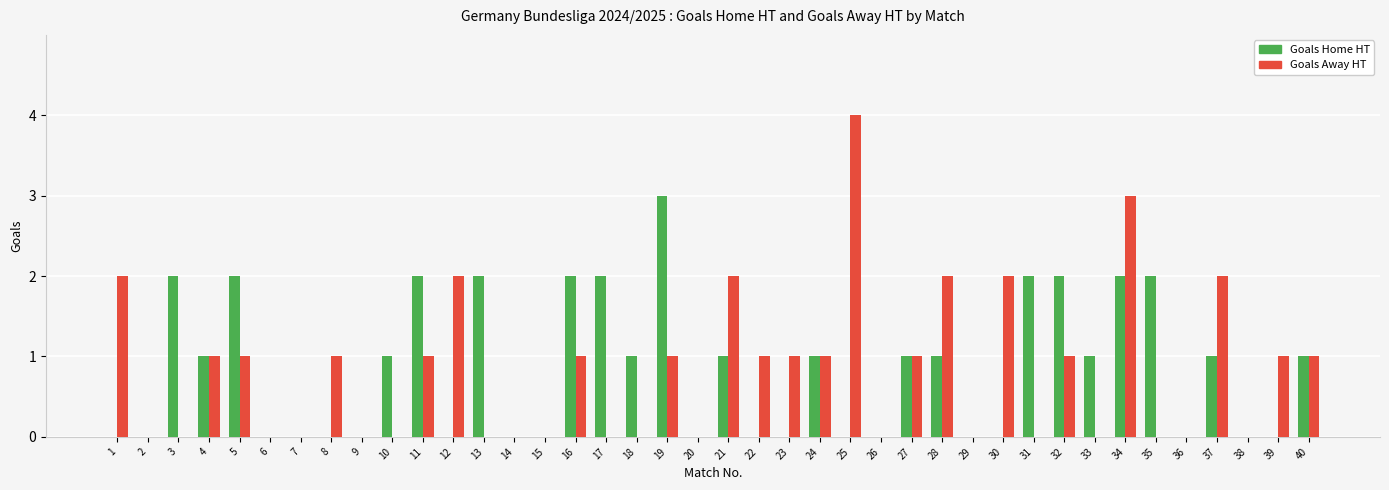

What is the sum of the Goals Away HT values at 17 and 25?

4